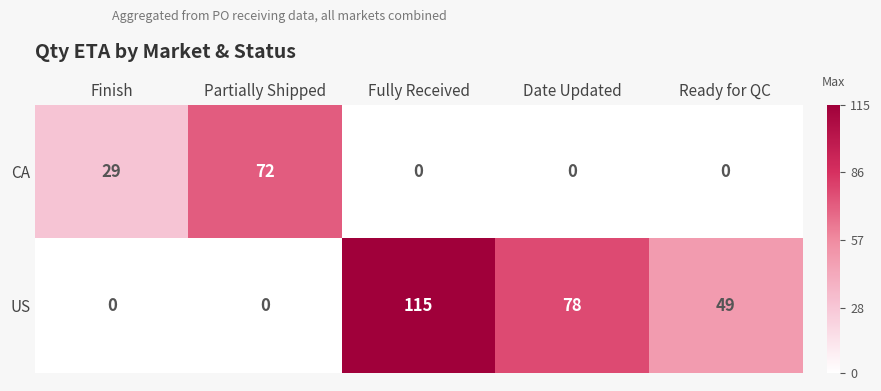

List the series in order of their overall mean, highest first.

US, CA